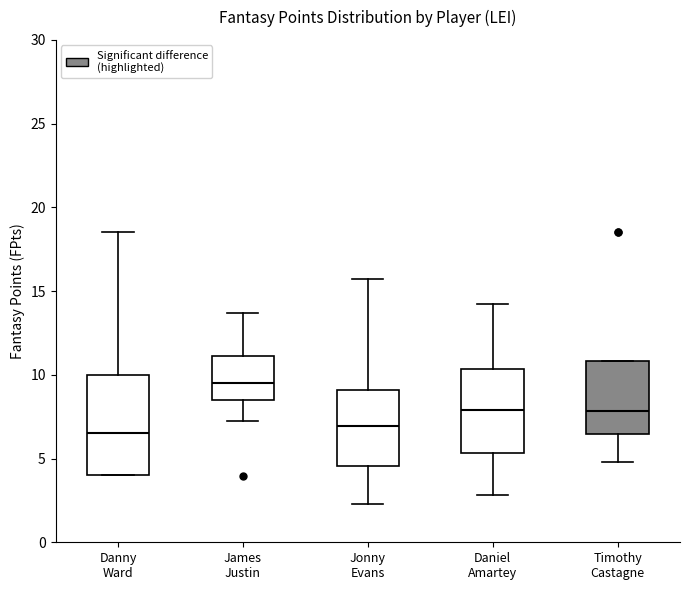

Reading left to right, transcribe this box plot: for each box, give where its median line is, the range the box spans, and where its two whiskers end, as read against the y-axis. The values are not printed on the chart, so give them approximately, as read against the axis.

Danny Ward: median 6.5, box 4.0 to 10.0, whiskers 4.0 to 18.5
James Justin: median 9.5, box 8.5 to 11.0, whiskers 7.5 to 13.5
Jonny Evans: median 7.0, box 4.5 to 9.0, whiskers 2.5 to 15.5
Daniel Amartey: median 8.0, box 5.5 to 10.5, whiskers 3.0 to 14.5
Timothy Castagne: median 8.0, box 6.5 to 11.0, whiskers 5.0 to 11.0